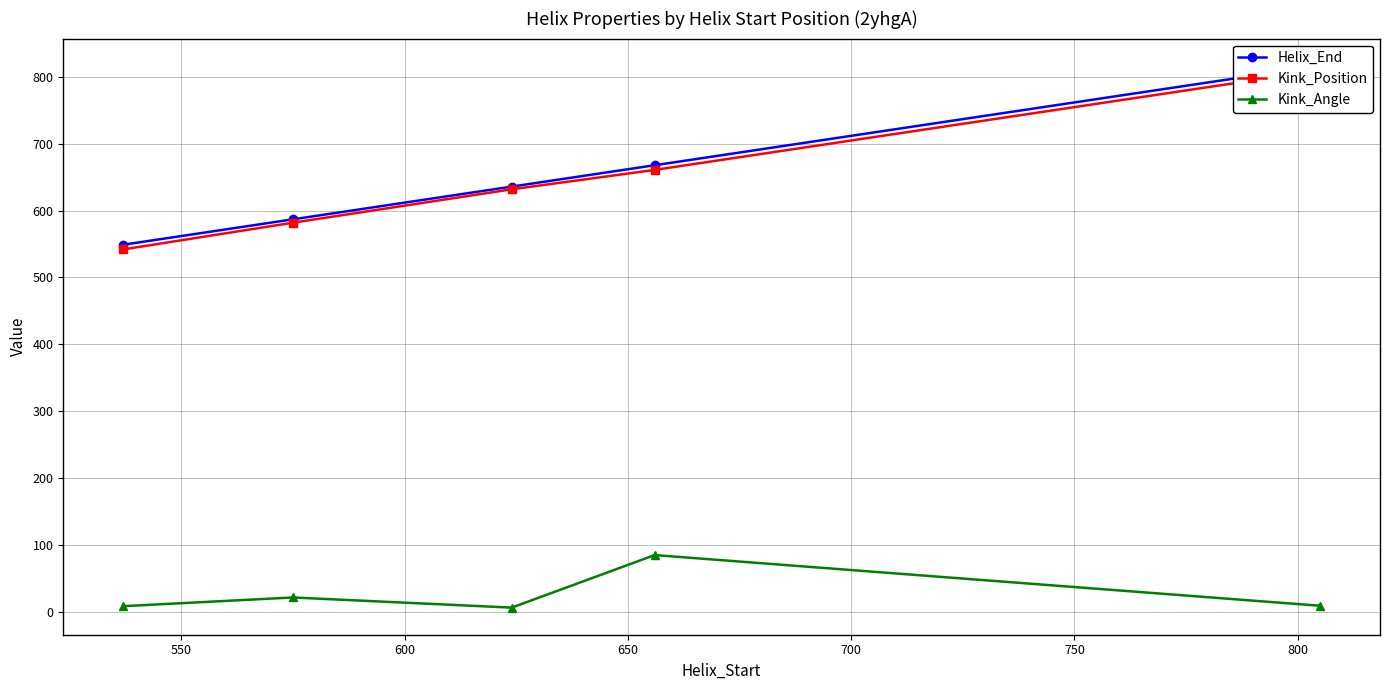

What is the difference between the maximum and minimum values in the Kink_Angle series?

78.6